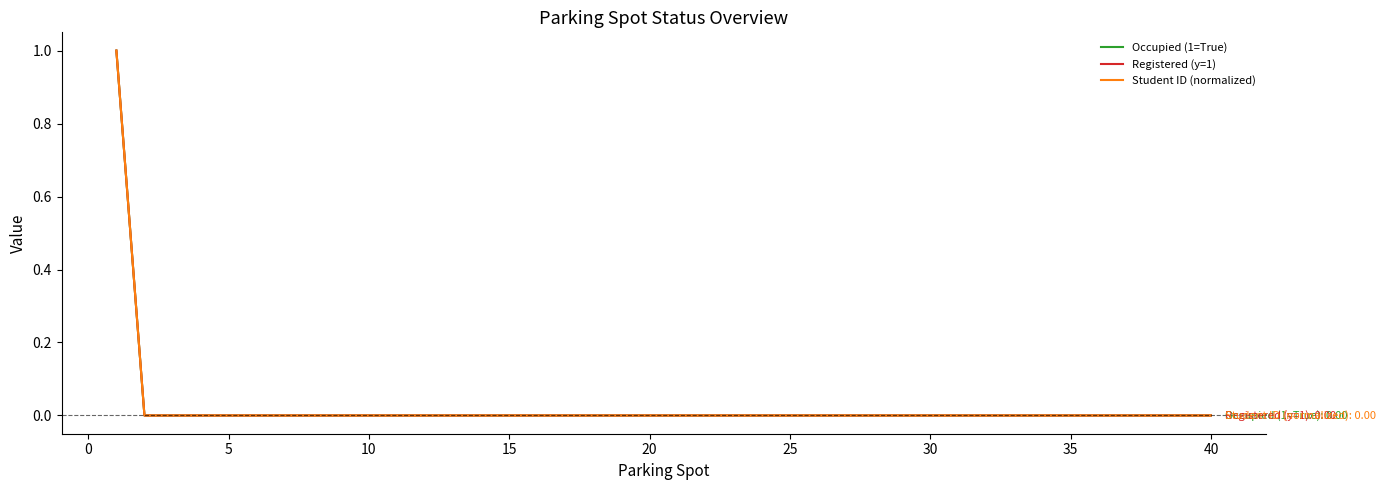

Reading left to right, what are all the values shown in this chart?

Occupied (1=True): 1	0	0	0	0	0	0	0	0	0	0	0	0	0	0	0	0	0	0	0	0	0	0	0	0	0	0	0	0	0	0	0	0	0	0	0	0	0	0	0
Registered (y=1): 1	0	0	0	0	0	0	0	0	0	0	0	0	0	0	0	0	0	0	0	0	0	0	0	0	0	0	0	0	0	0	0	0	0	0	0	0	0	0	0
Student ID (normalized): 1	0	0	0	0	0	0	0	0	0	0	0	0	0	0	0	0	0	0	0	0	0	0	0	0	0	0	0	0	0	0	0	0	0	0	0	0	0	0	0